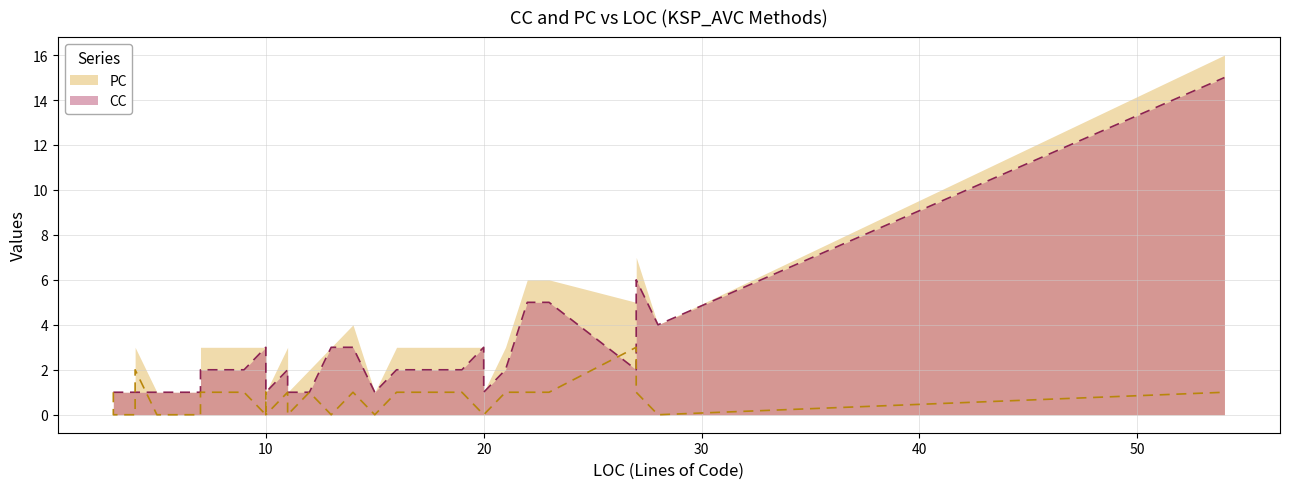

Is the value of PC at 5 greater than the value of CC at 11?

No